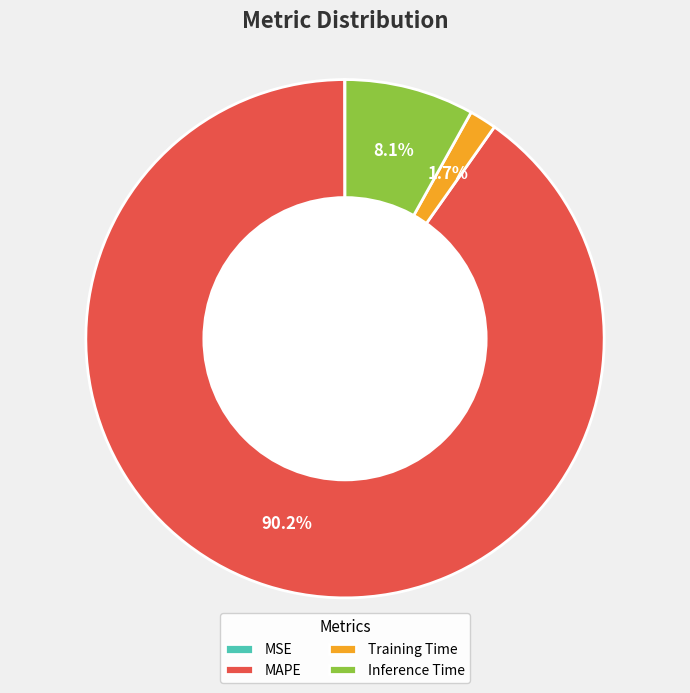

Which slice represents more than half of the pie?

MAPE